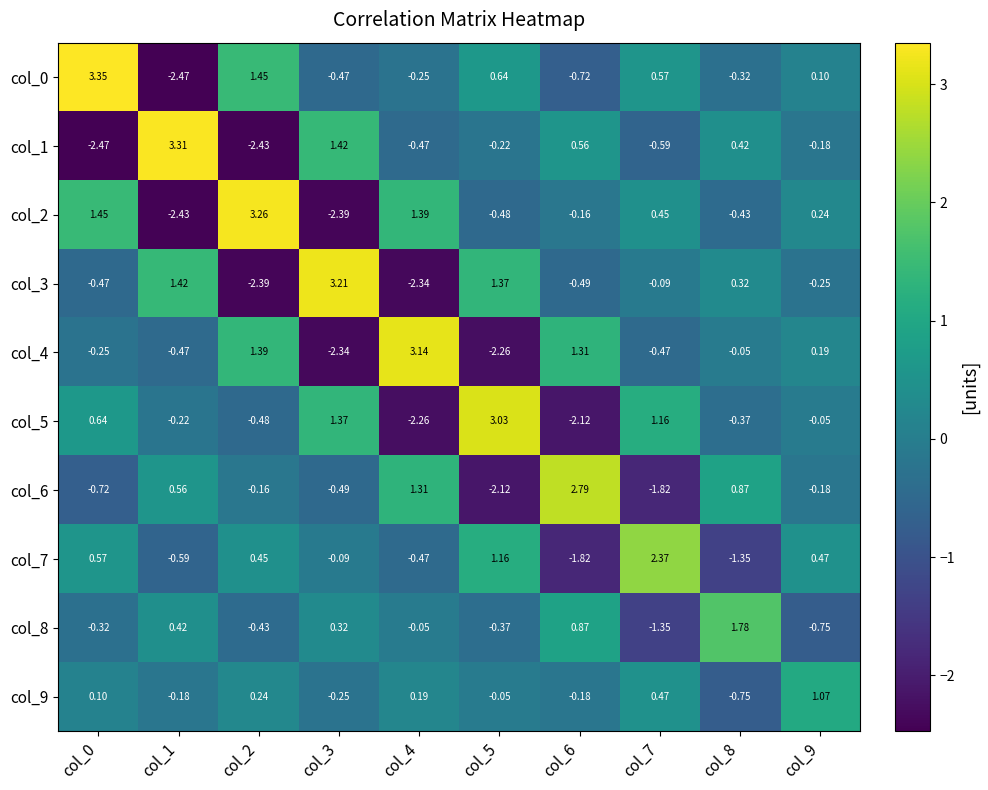

Which series has the widest spread of values?

col_0